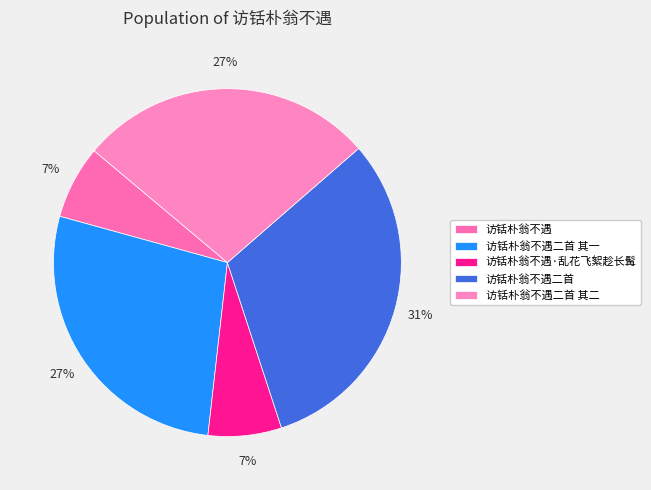

What is the smallest slice in the pie chart?

访铦朴翁不遇